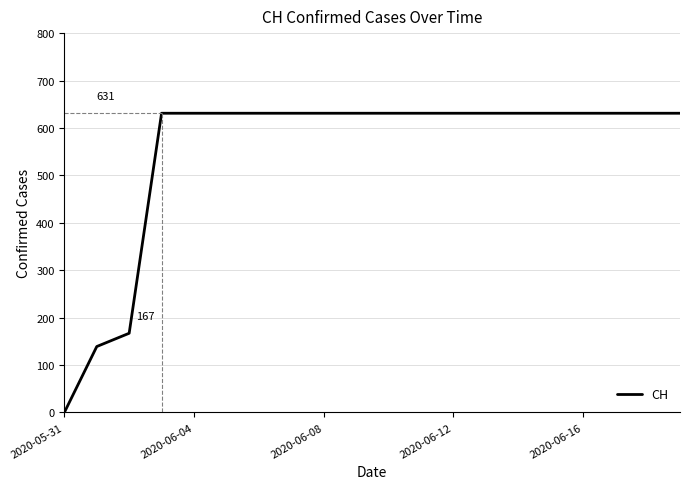

What is the maximum value shown in the chart?

631